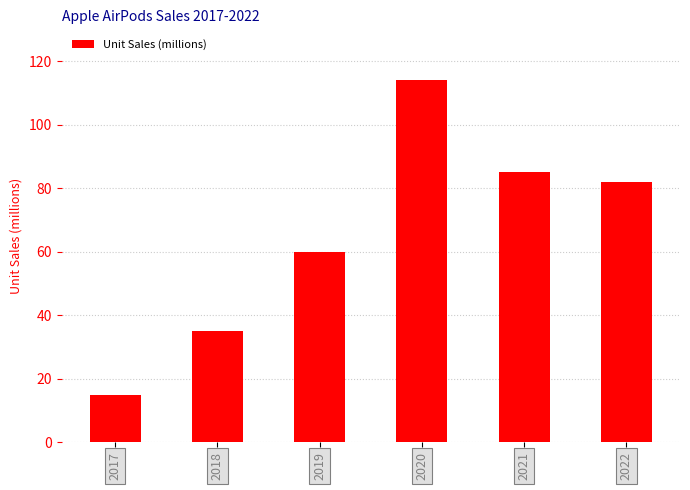

What is the smallest value displayed?

15